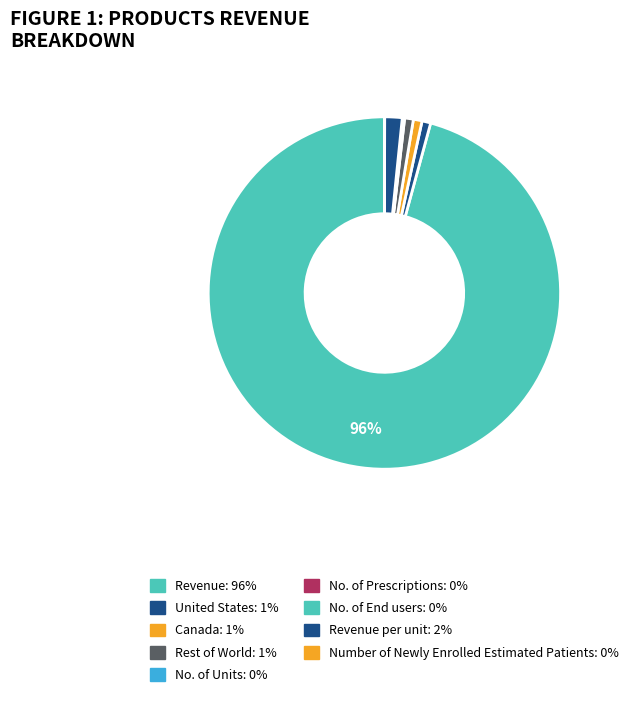

How many segments does this pie chart have?

9